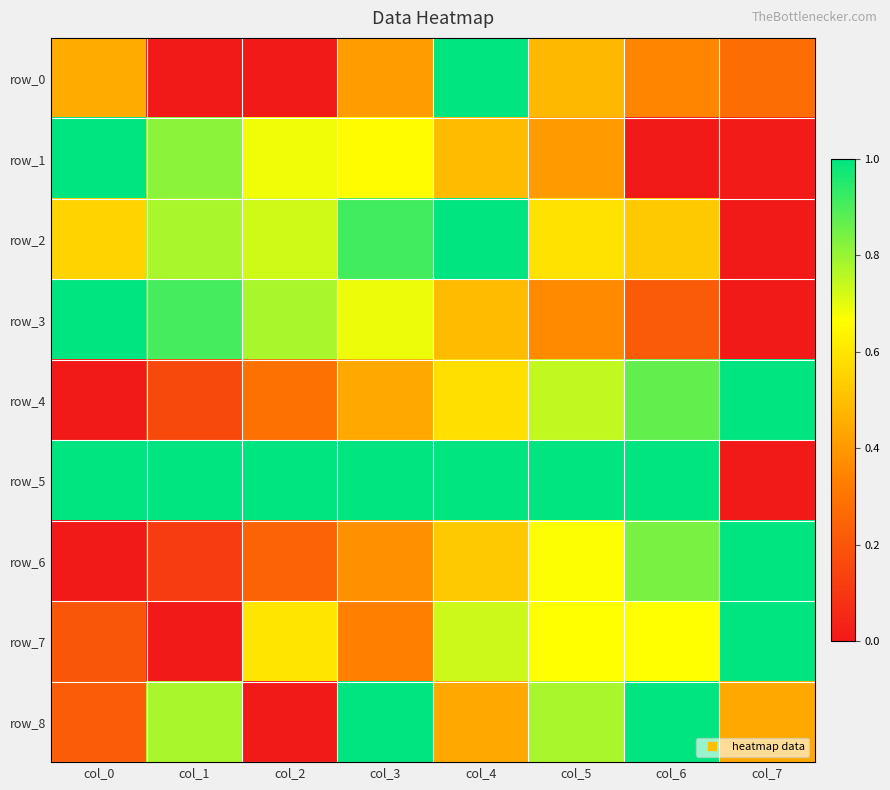

At col_0, list the series in order from smallest to largest.

row_4, row_6, row_7, row_8, row_0, row_2, row_5, row_1, row_3